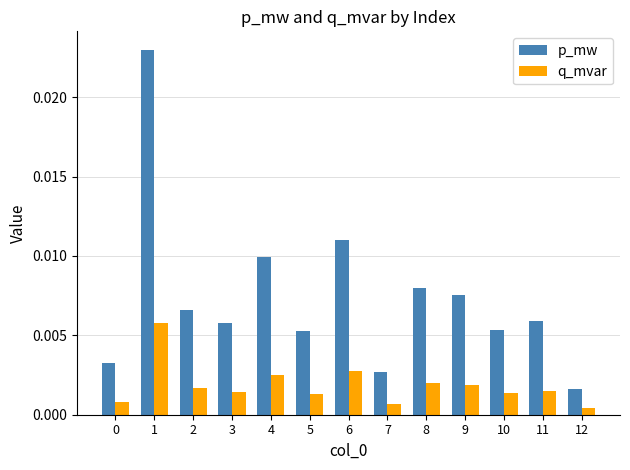

Which category has the highest value in the p_mw series?

1